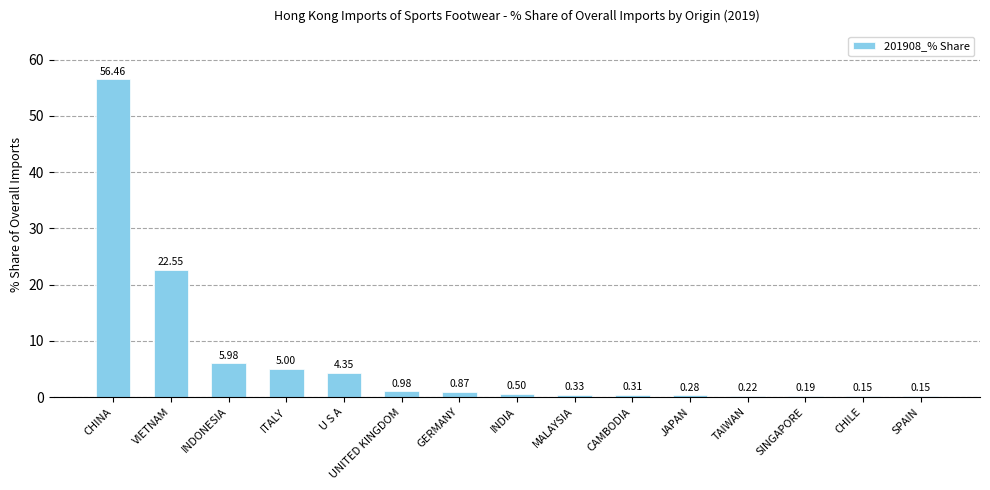

What is the change in value from CAMBODIA to CHILE?

-0.2